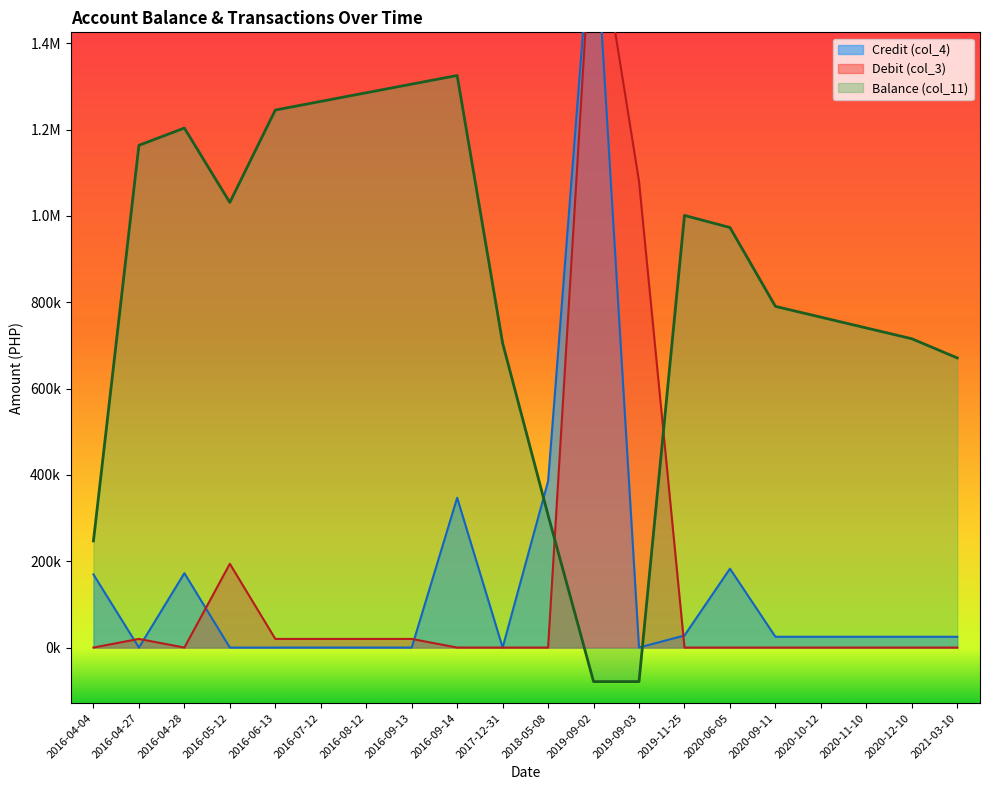

What is the total value across all series at 2016-09-13?

1325314.5